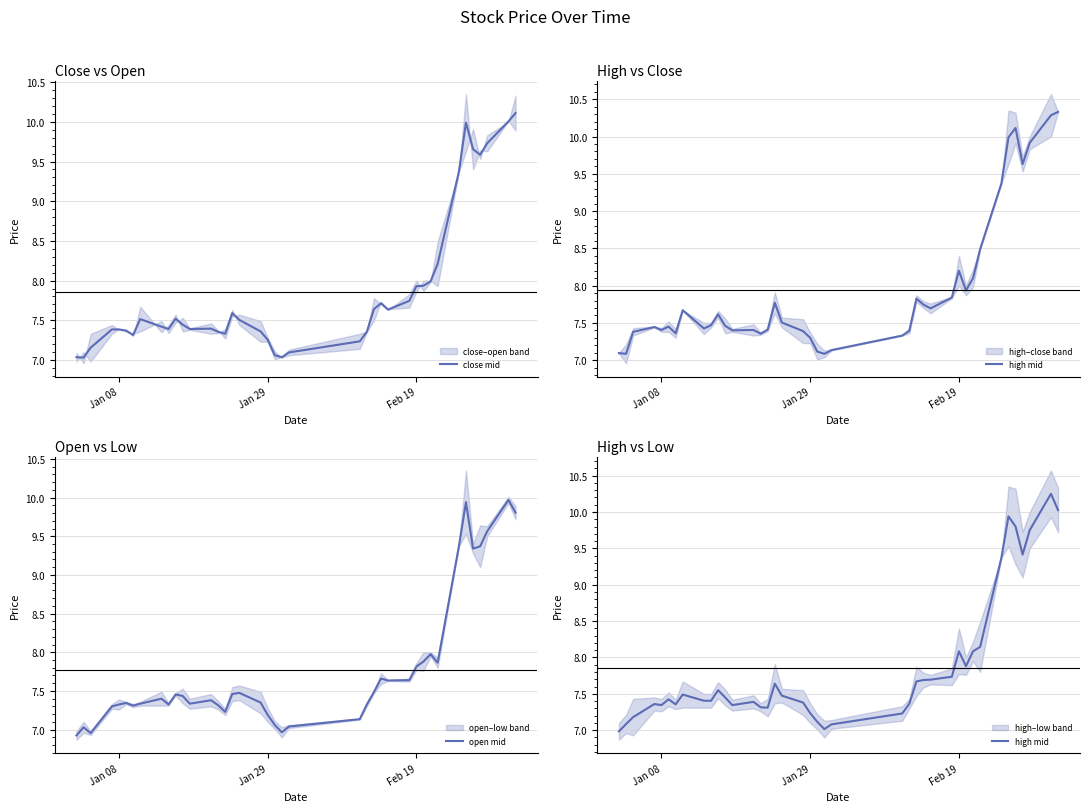

What is the value of the close mid point at the 30th from the left?

7.9